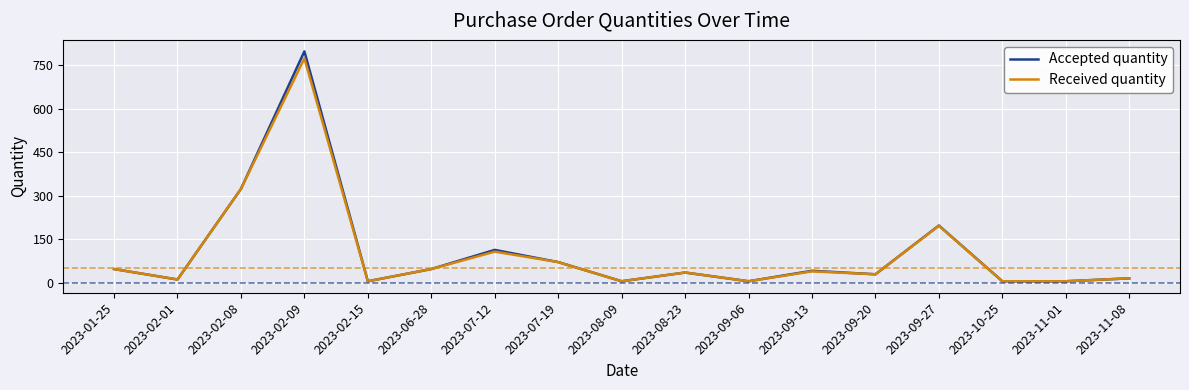

Reading right to left, extract all data points from this chart.

Accepted quantity: 16	6	6	198	30	42	6	36	6	72	114	48	6	798	324	12	48
Received quantity: 16	6	6	197	30	40	6	36	6	72	108	48	6	774	324	12	48